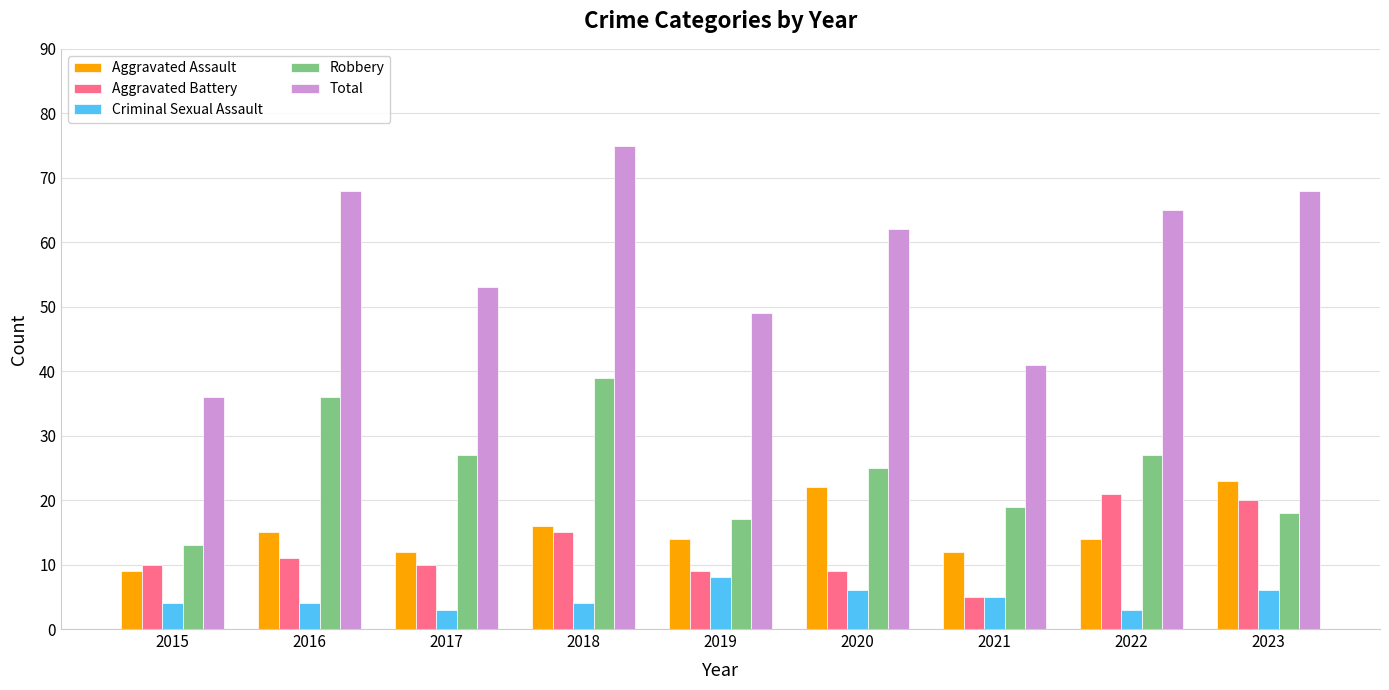

Reading right to left, list all the values displayed in this chart.

Aggravated Assault: 2023=23	2022=14	2021=12	2020=22	2019=14	2018=16	2017=12	2016=15	2015=9
Aggravated Battery: 2023=20	2022=21	2021=5	2020=9	2019=9	2018=15	2017=10	2016=11	2015=10
Criminal Sexual Assault: 2023=6	2022=3	2021=5	2020=6	2019=8	2018=4	2017=3	2016=4	2015=4
Robbery: 2023=18	2022=27	2021=19	2020=25	2019=17	2018=39	2017=27	2016=36	2015=13
Total: 2023=68	2022=65	2021=41	2020=62	2019=49	2018=75	2017=53	2016=68	2015=36